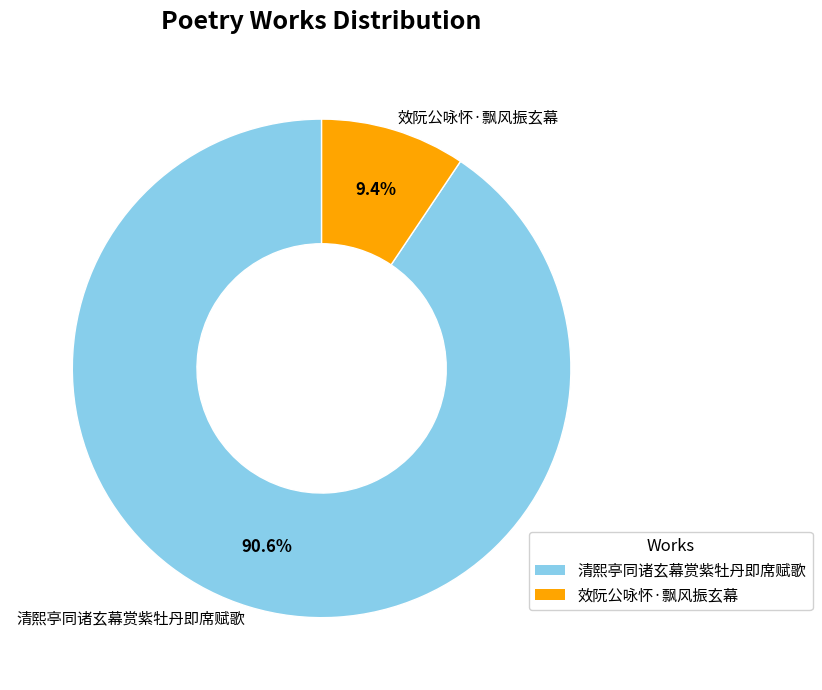

Combined, what portion of the pie is 效阮公咏怀·飘风振玄幕 and 清熙亭同诸玄幕赏紫牡丹即席赋歌?

100.0%